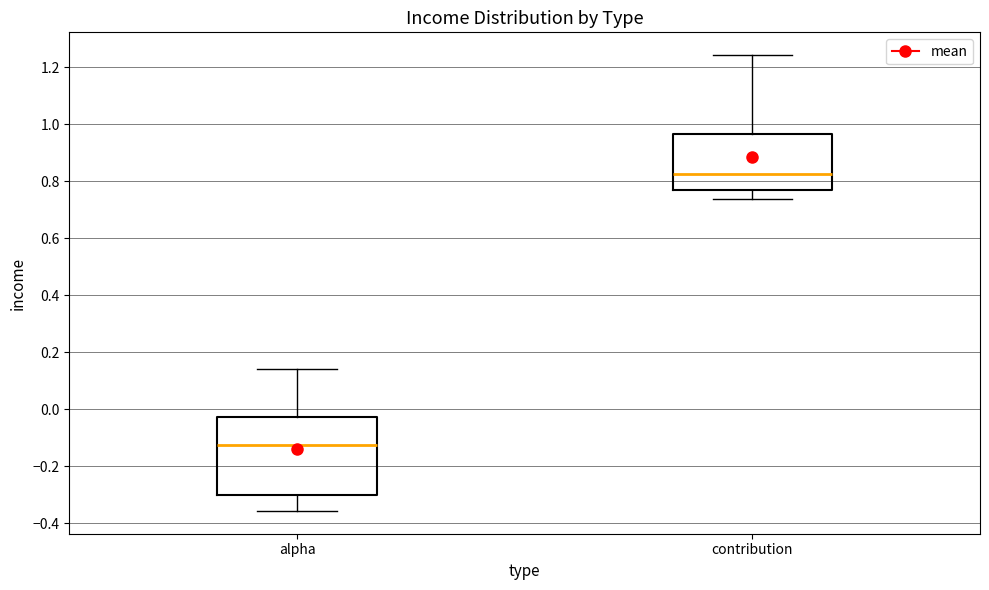

Where is the lower edge of the box for contribution on the y-axis? The values are not printed on the chart, so give them approximately, as read against the axis.

0.78